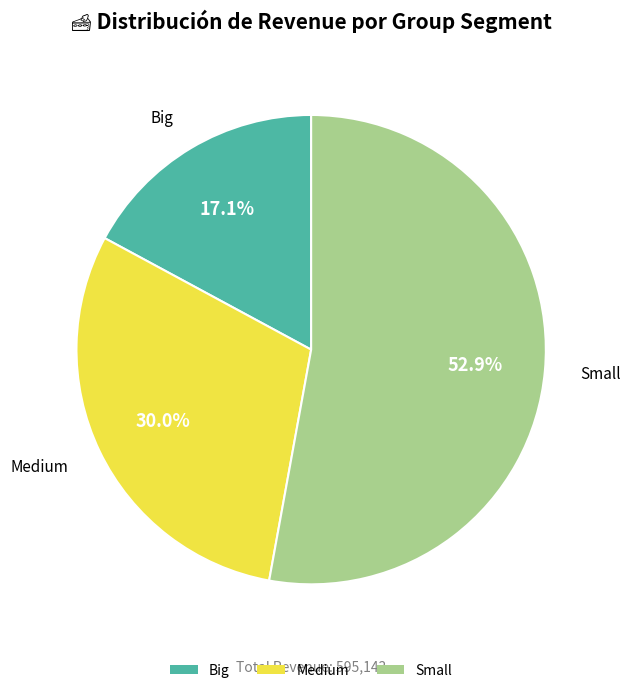

Which slice represents more than half of the pie?

Small